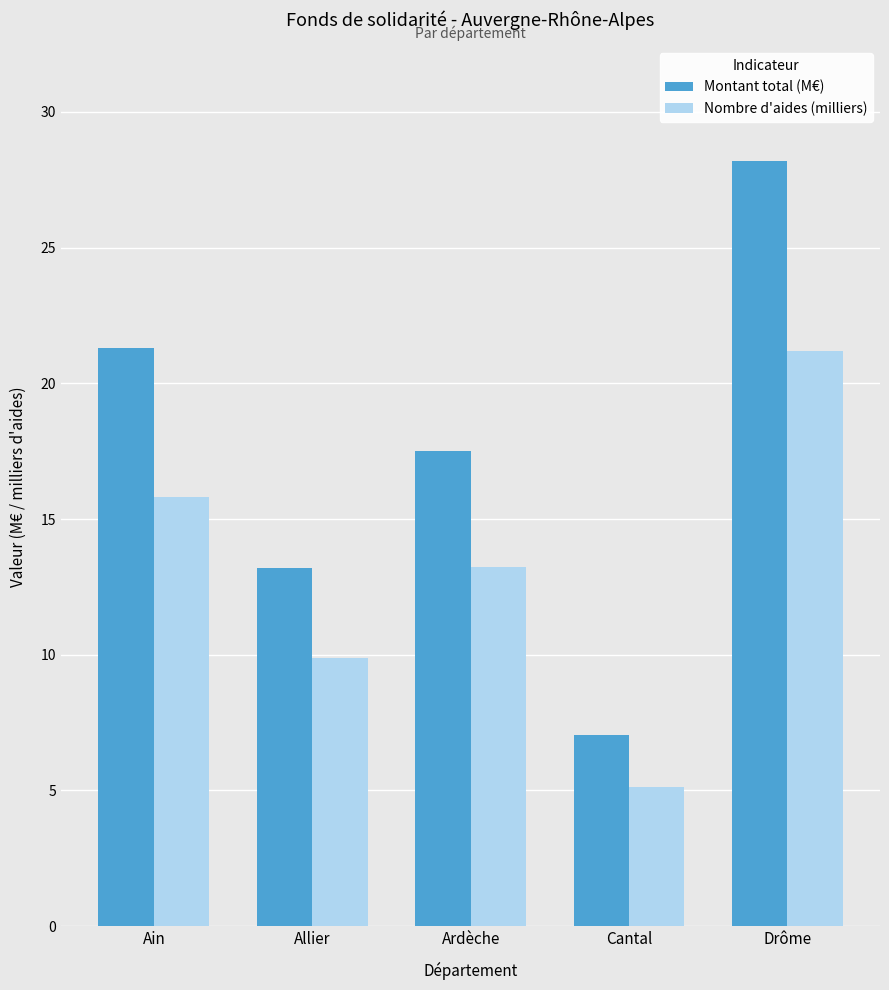

The Nombre d'aides (milliers) series shows 15.2 at Allier. True or false?

False